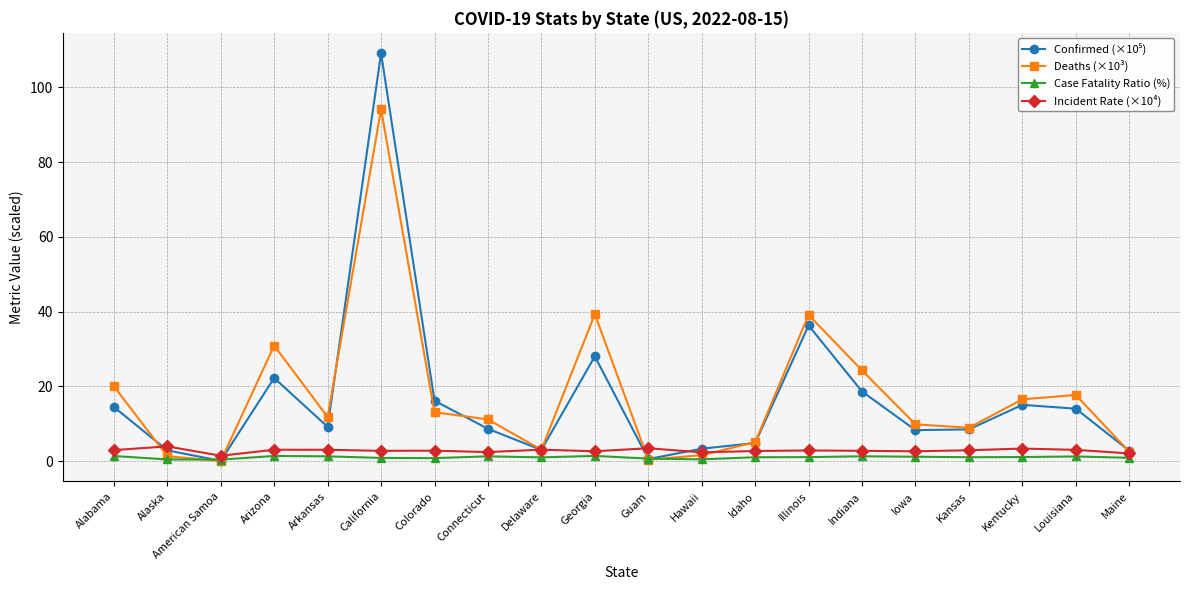

What is the maximum value shown in the chart?

109.1